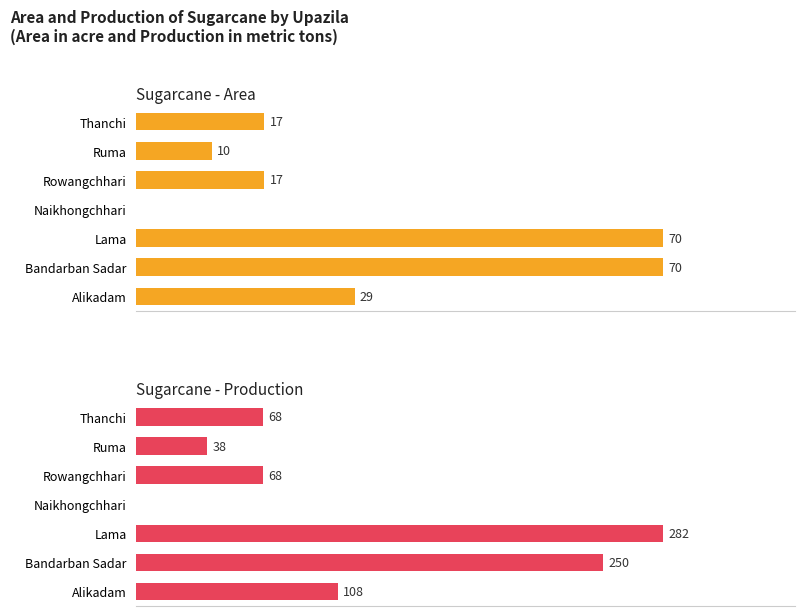

How many values in the Sugarcane - Production series are below 68?

2